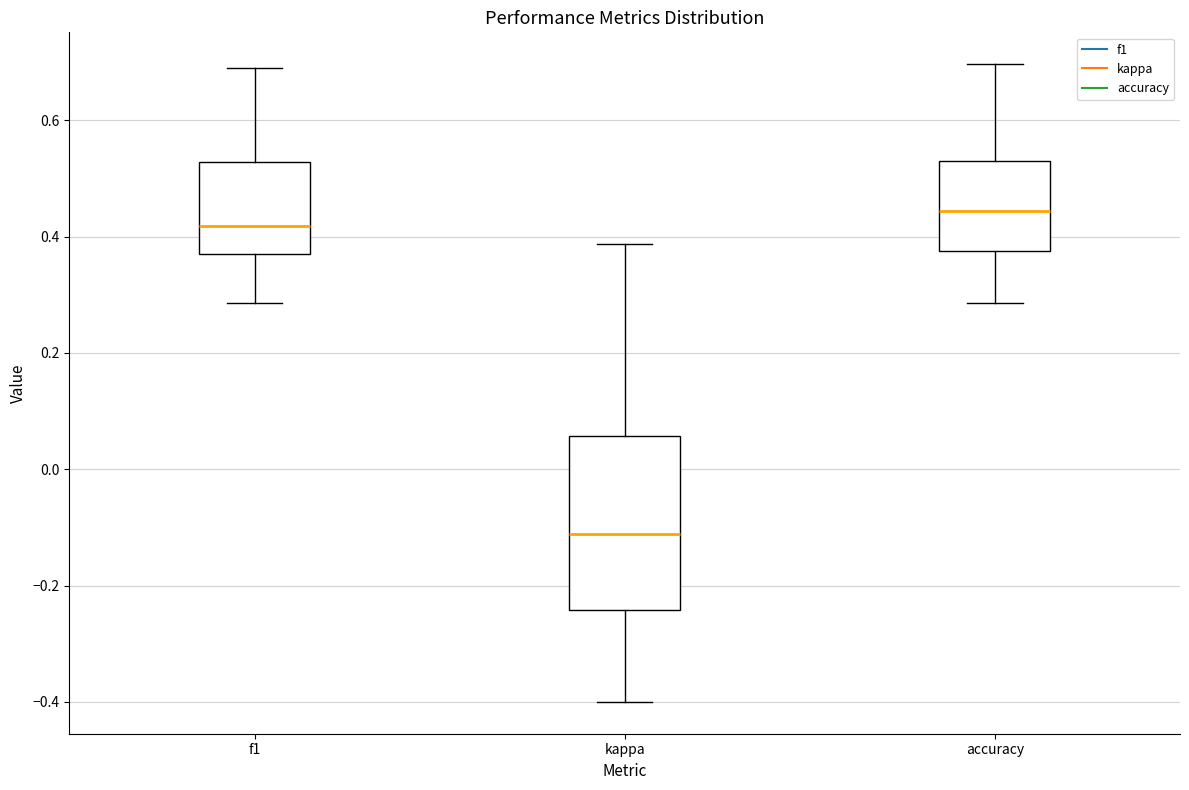

Where does the upper whisker of the box for f1 end on the y-axis? The values are not printed on the chart, so give them approximately, as read against the axis.

0.70